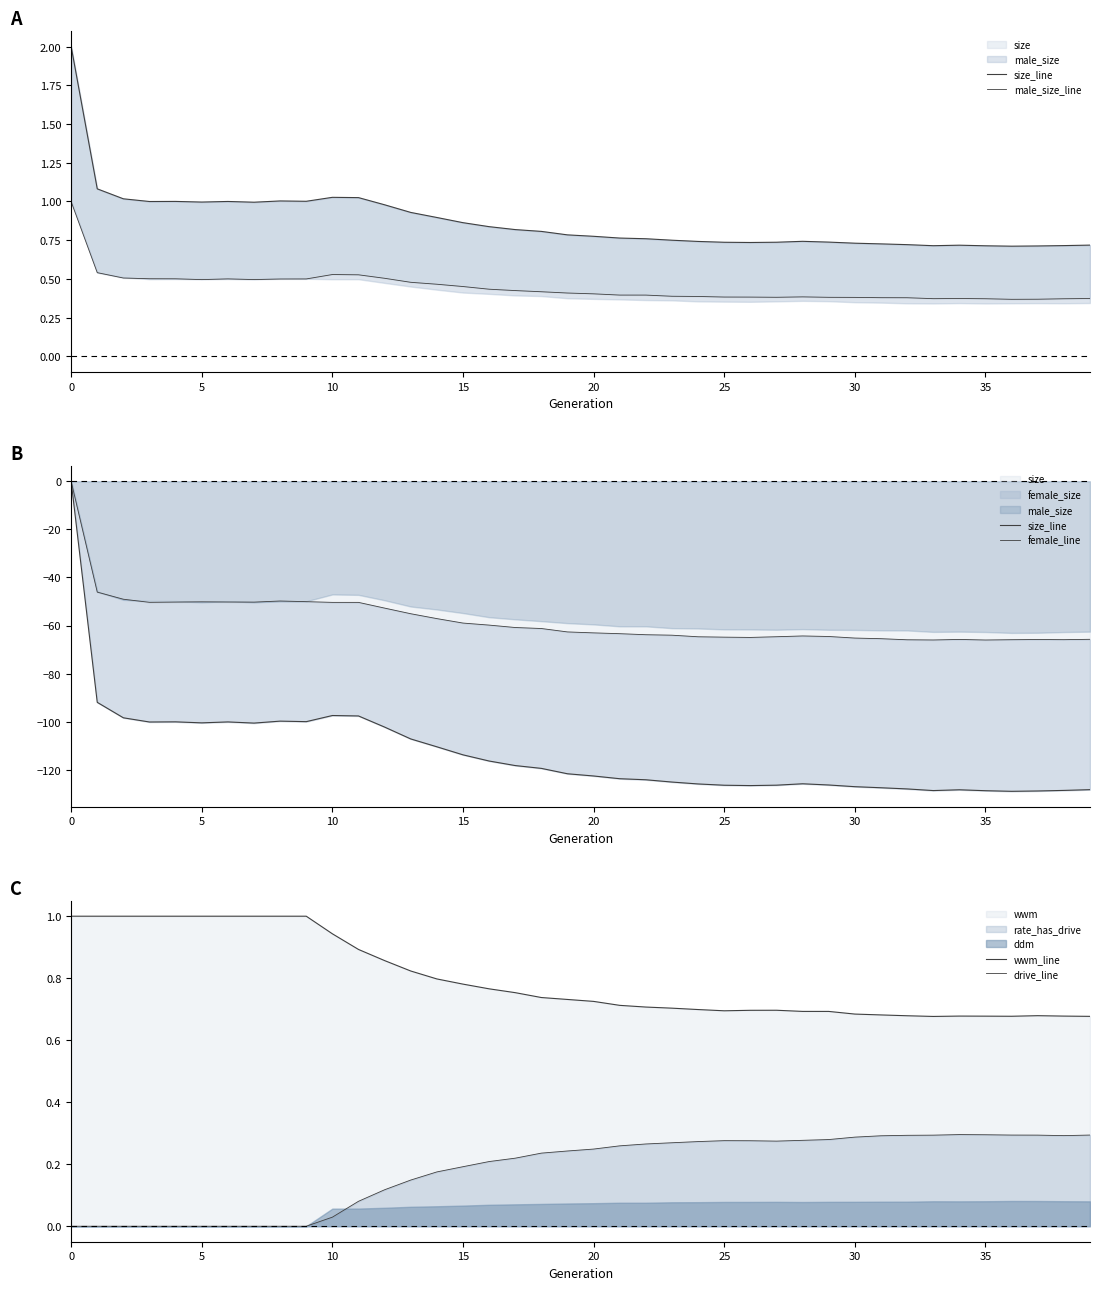

In drive_line, how many points are lower than both neighbors (excluding endpoints)?

2